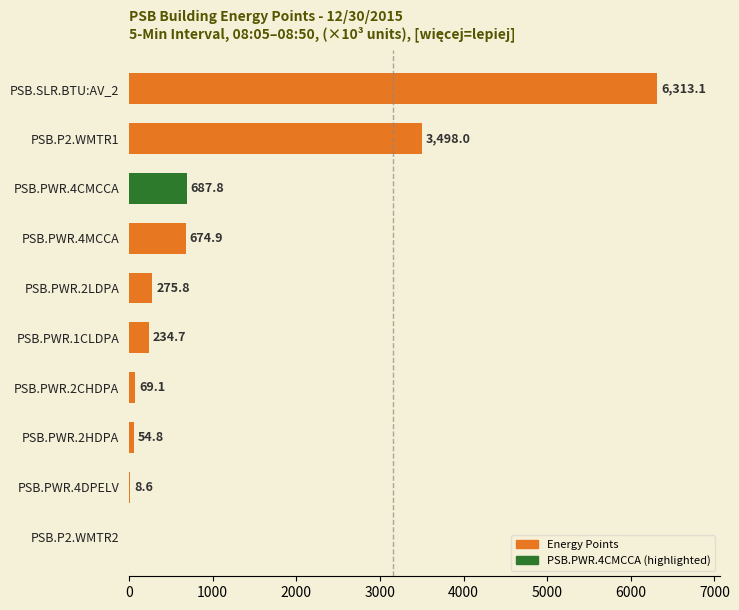

The chart shows a value of 0.0 at PSB.P2.WMTR2. True or false?

True